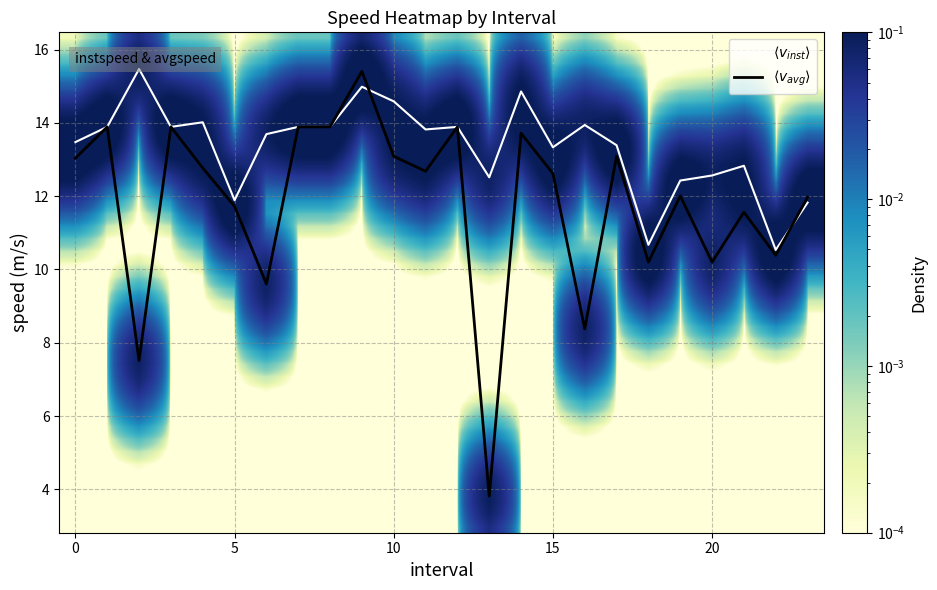

The instspeed series shows 26.3 at 2.0. True or false?

False